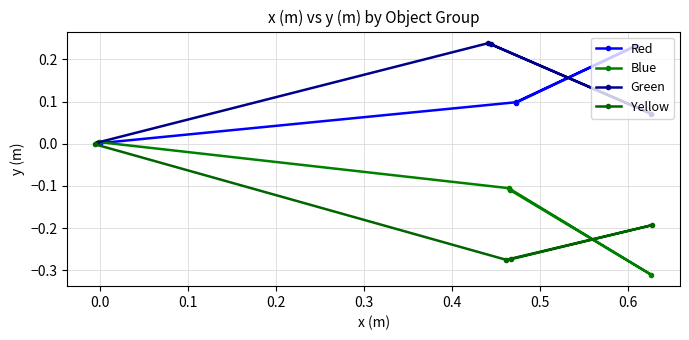

How many data points does each series have?

4